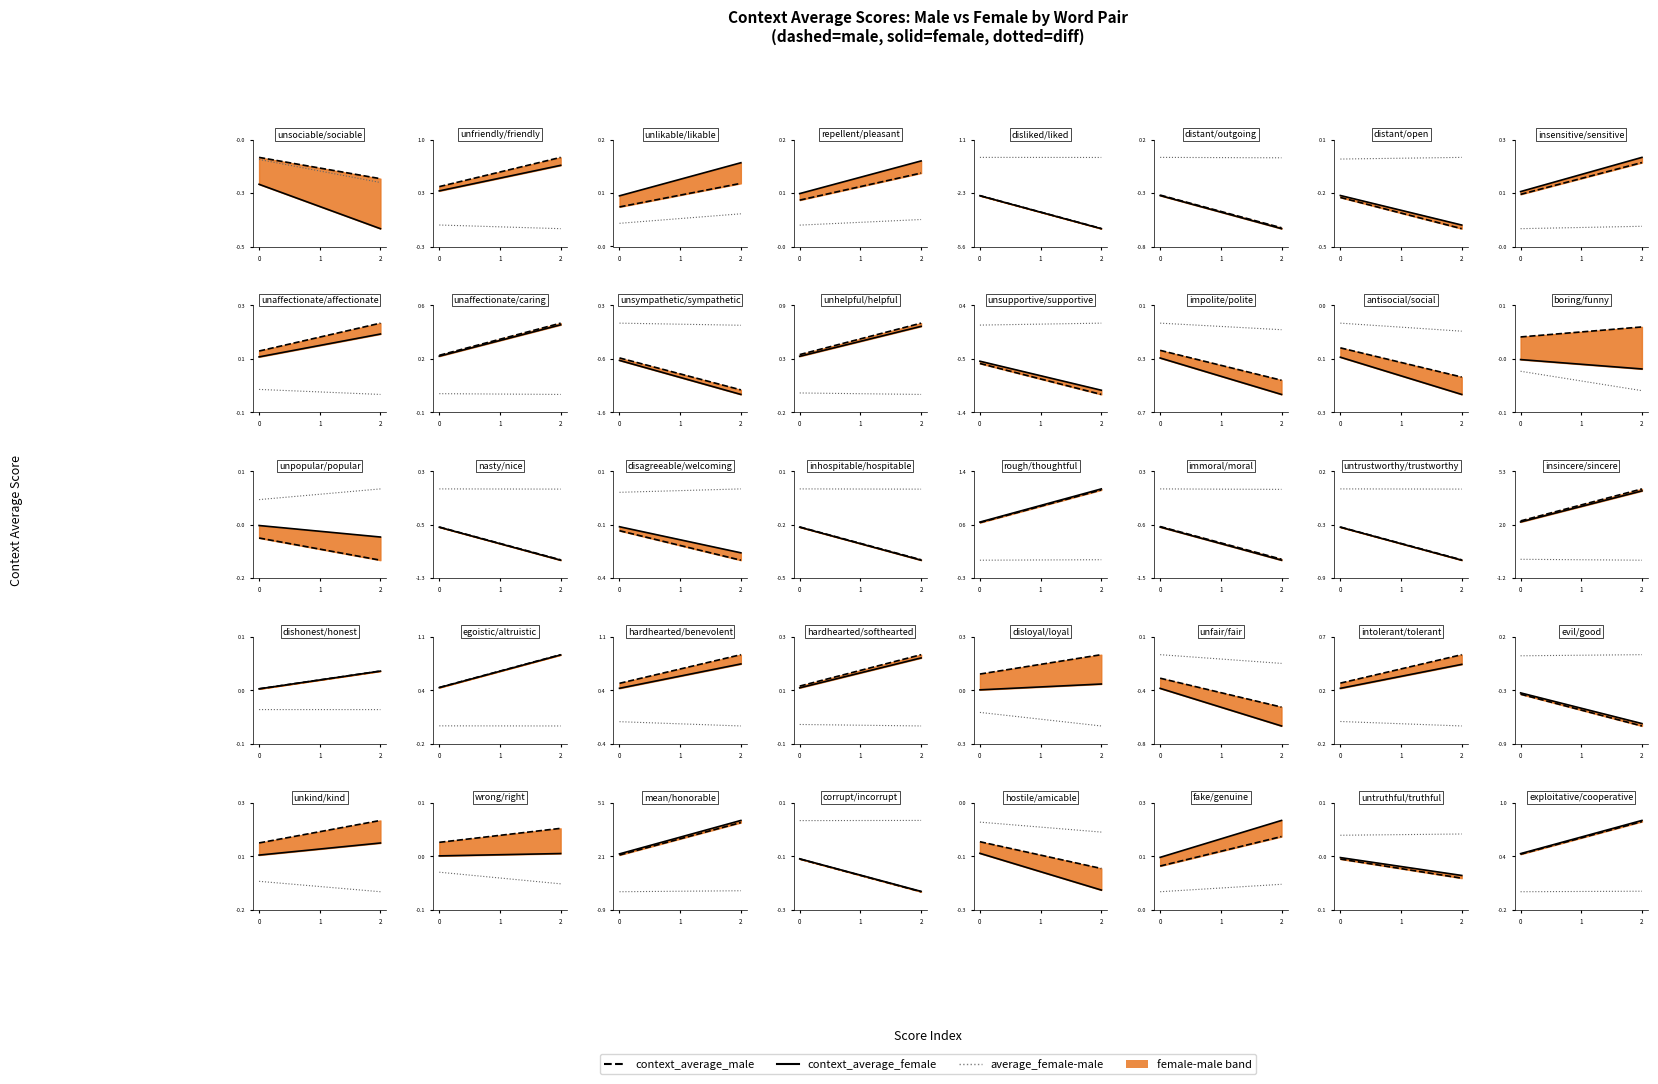

What is the value of the context_average_male point at the 1st from the left?

0.4